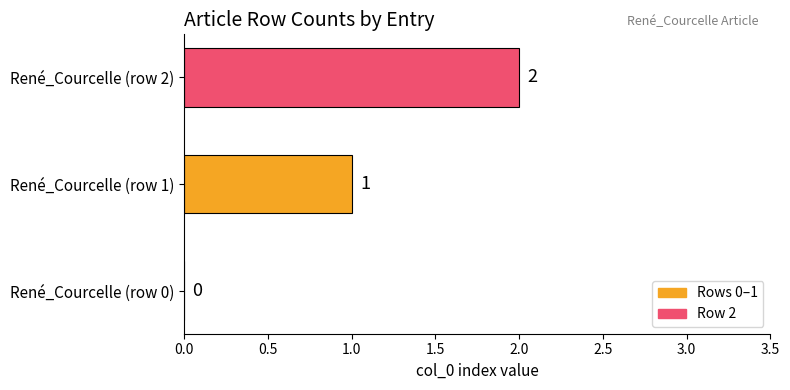

What is the sum of the values at René_Courcelle (row 1) and René_Courcelle (row 2)?

3